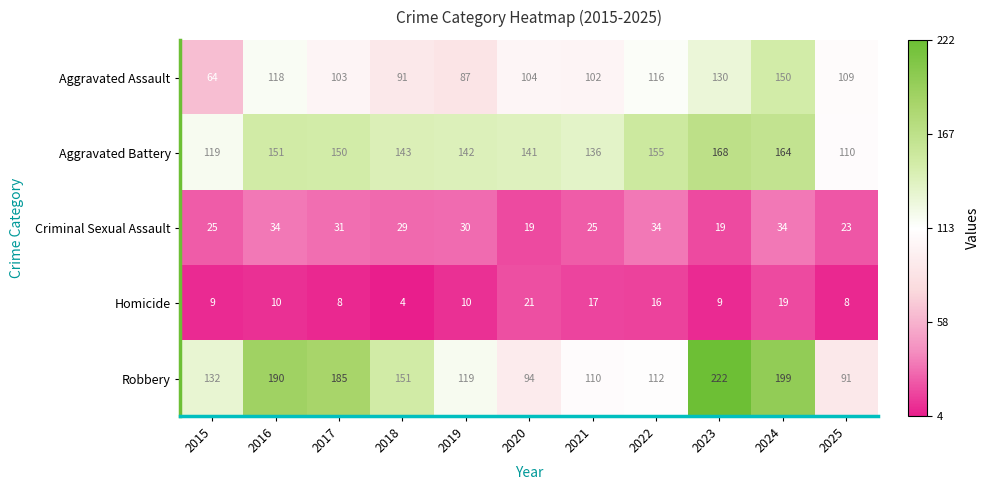

Which series changed the most between 2015 and 2023?

Robbery